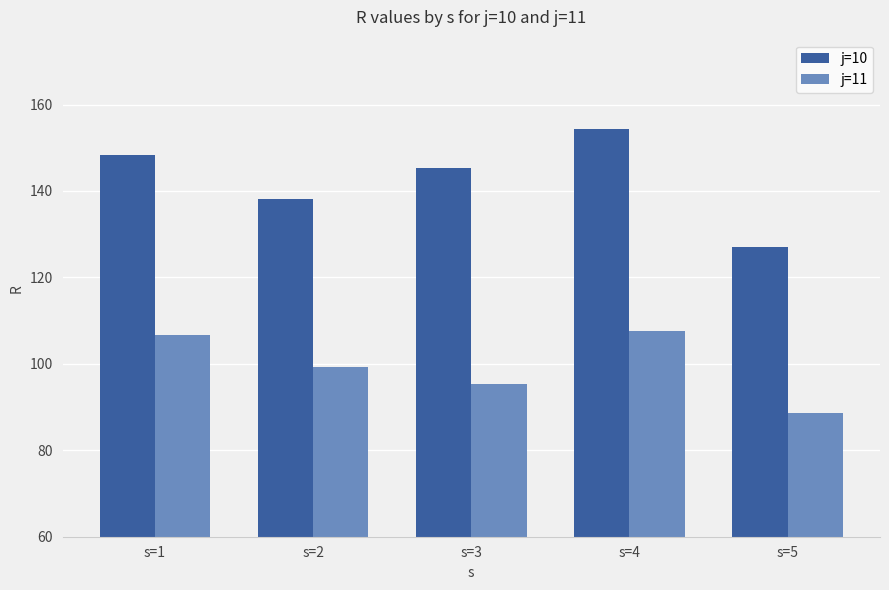

At which category is the sum across all series the highest?

s=4